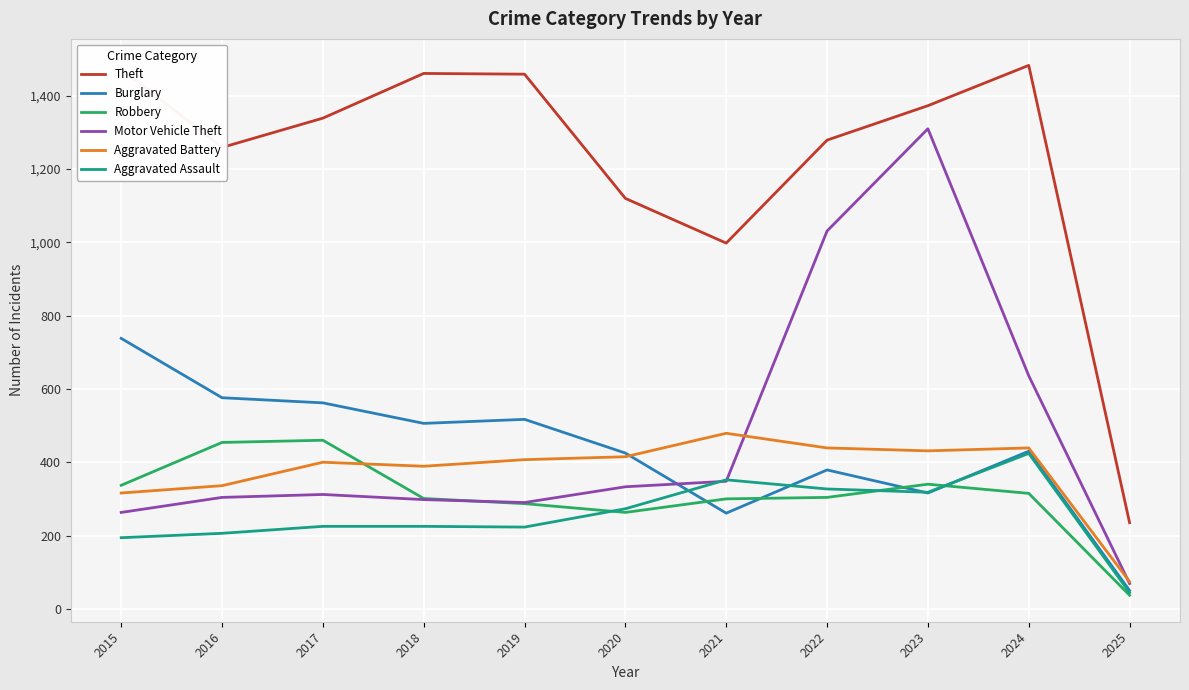

Where is Theft nearest to the value 859?

2021